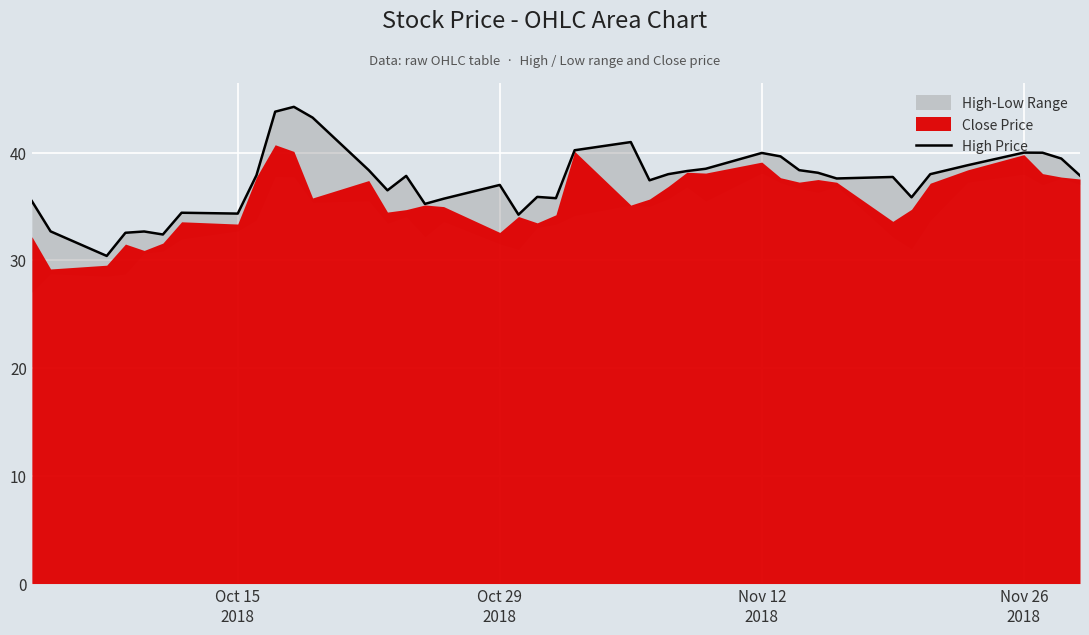

What is the smallest value displayed?

30.4